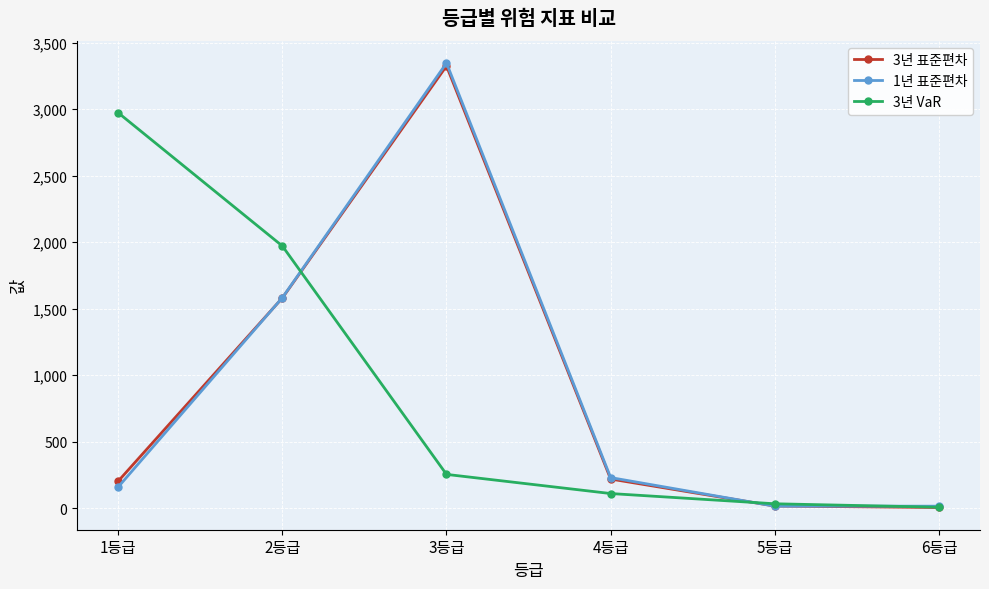

Does the chart display data point markers on the line(s)?

Yes